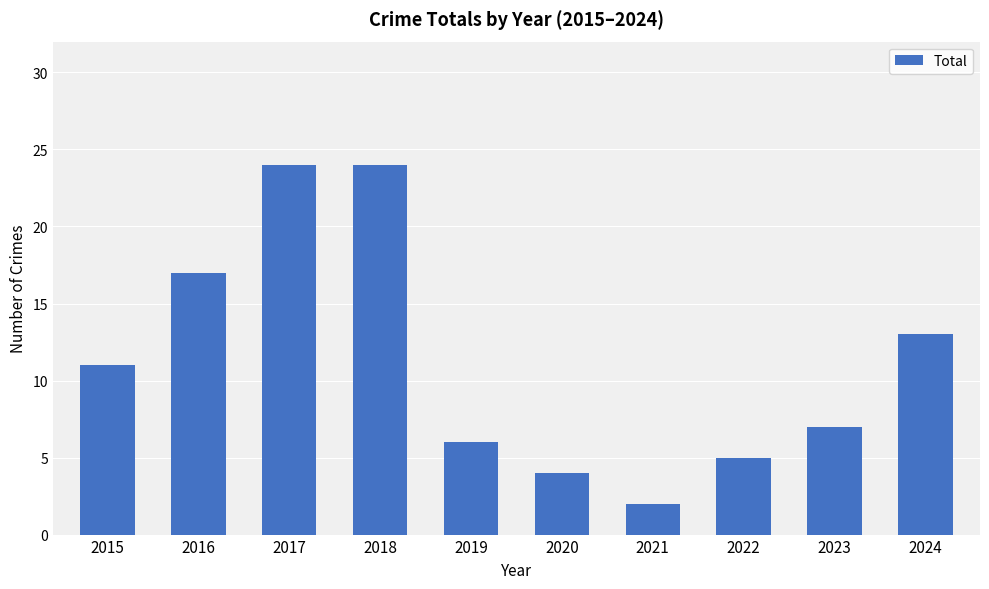

Are the bars horizontal?

No